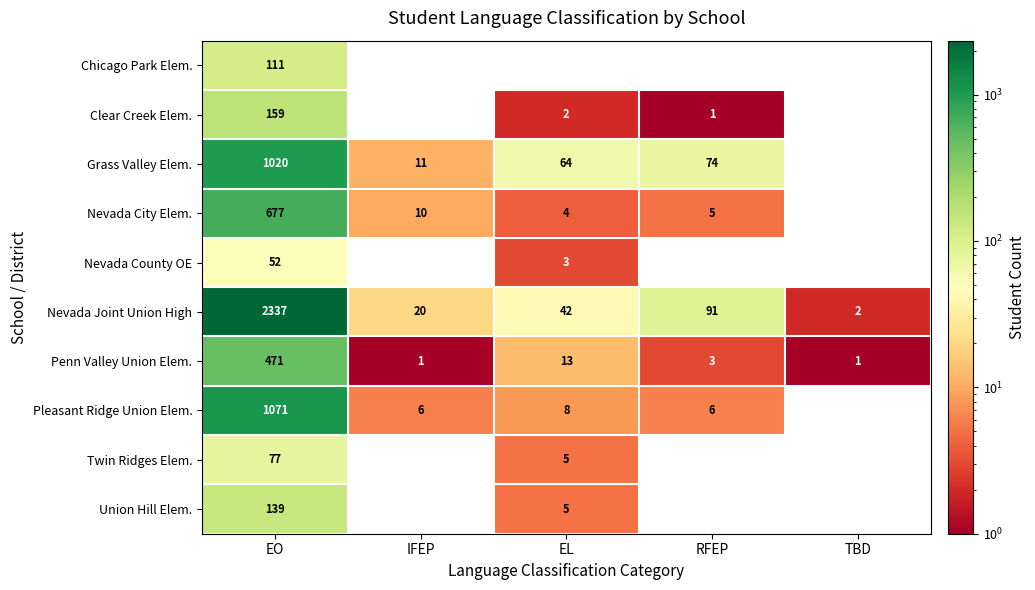

Which category has the highest value across all series?

EO